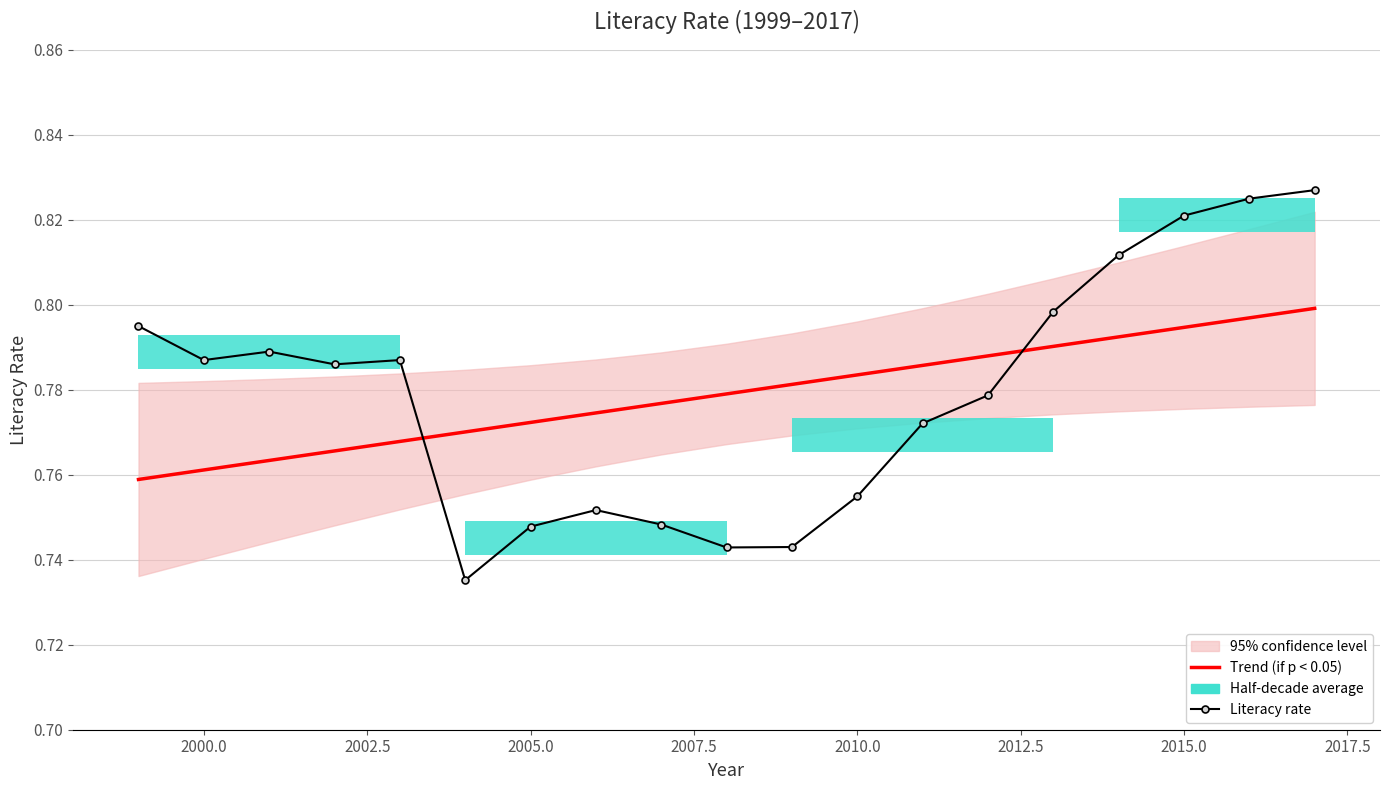

Is this an area chart (filled region under the line)?

No